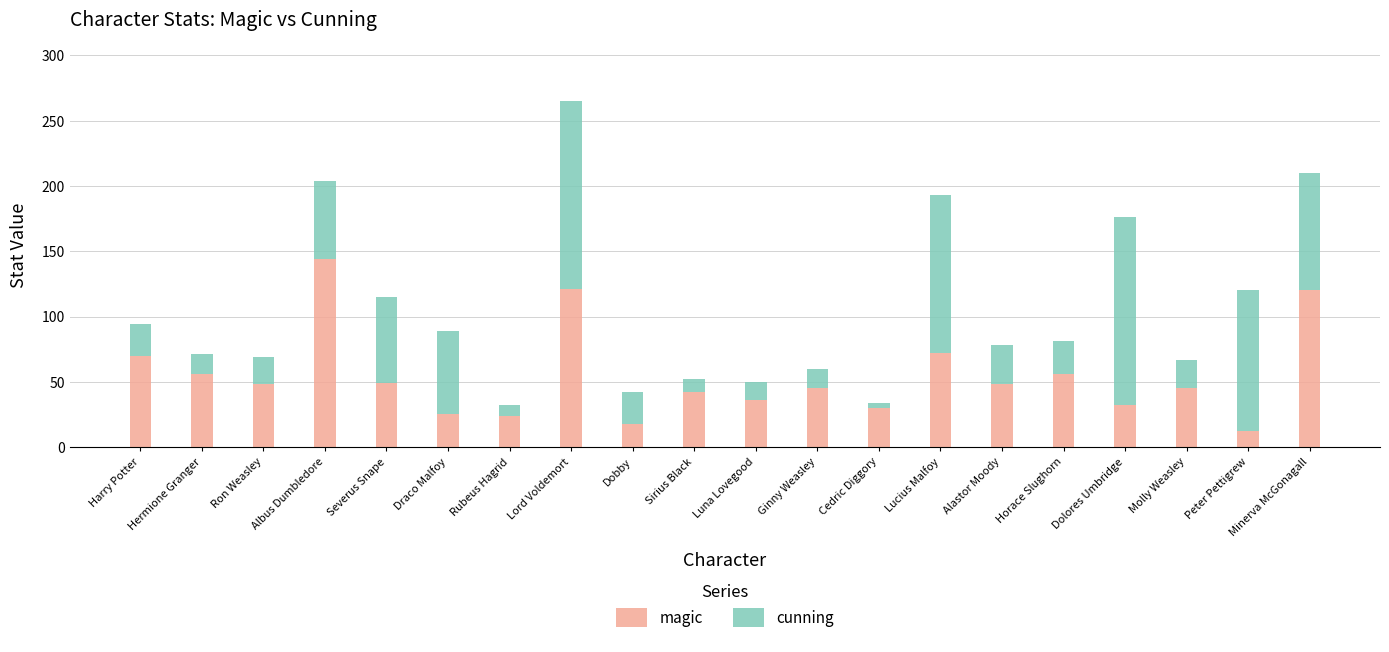

Is it true that magic equals 36 at Luna Lovegood?

True